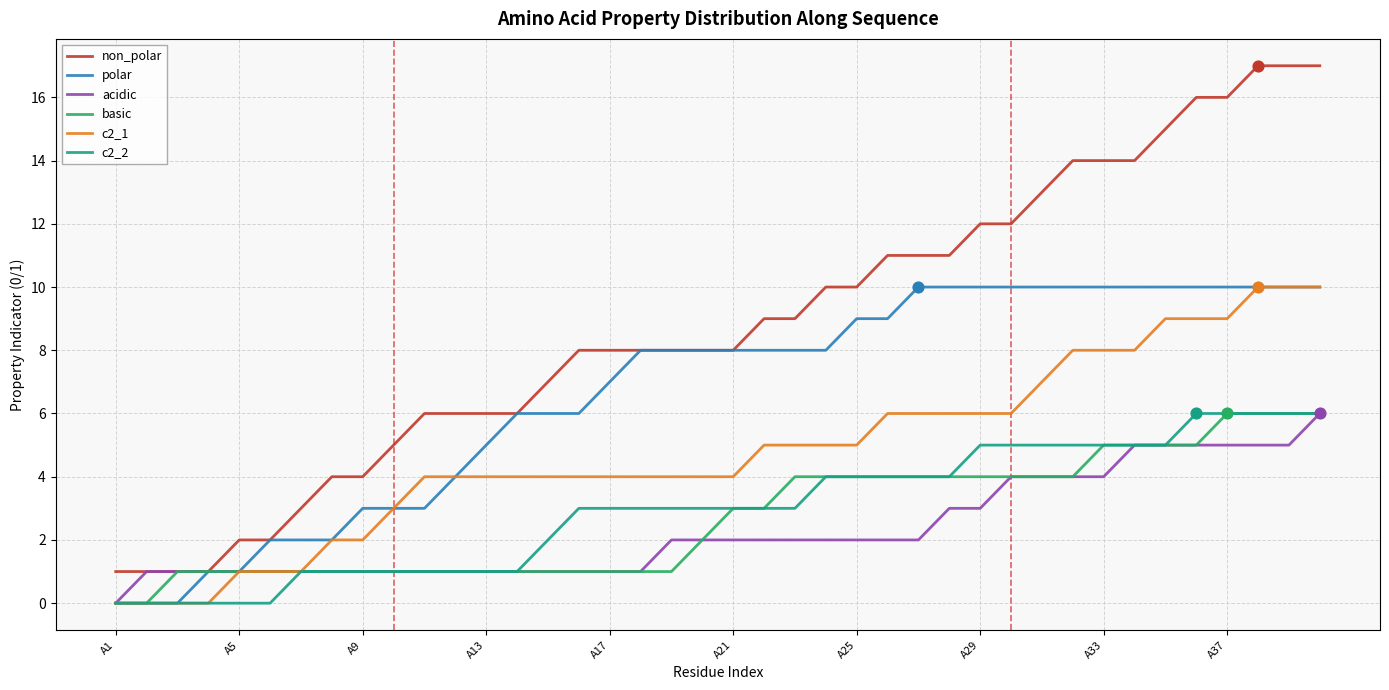

What is the maximum value for non_polar?

17